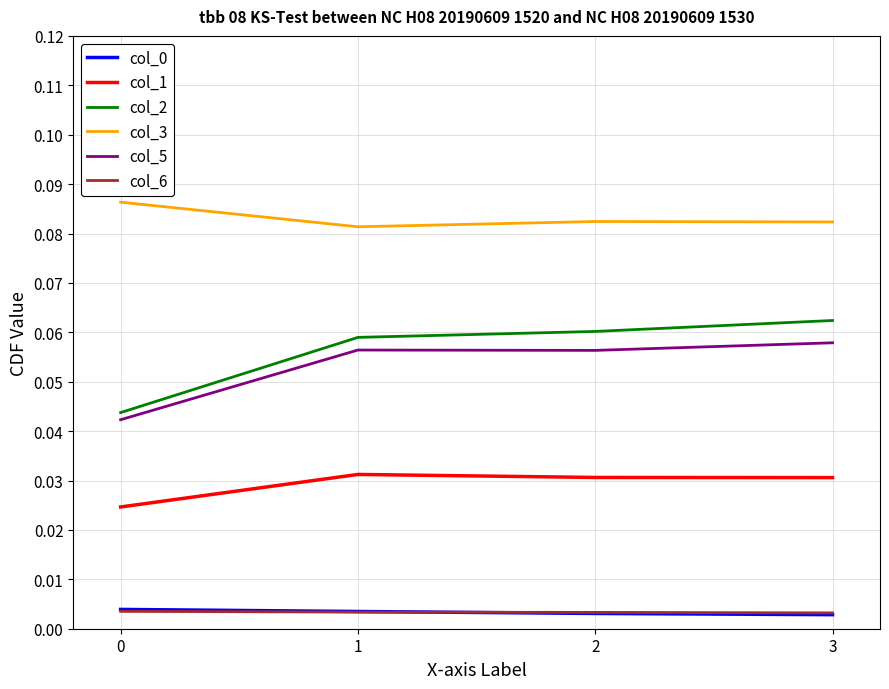

True or false: col_2 and col_1 intersect in this chart.

False